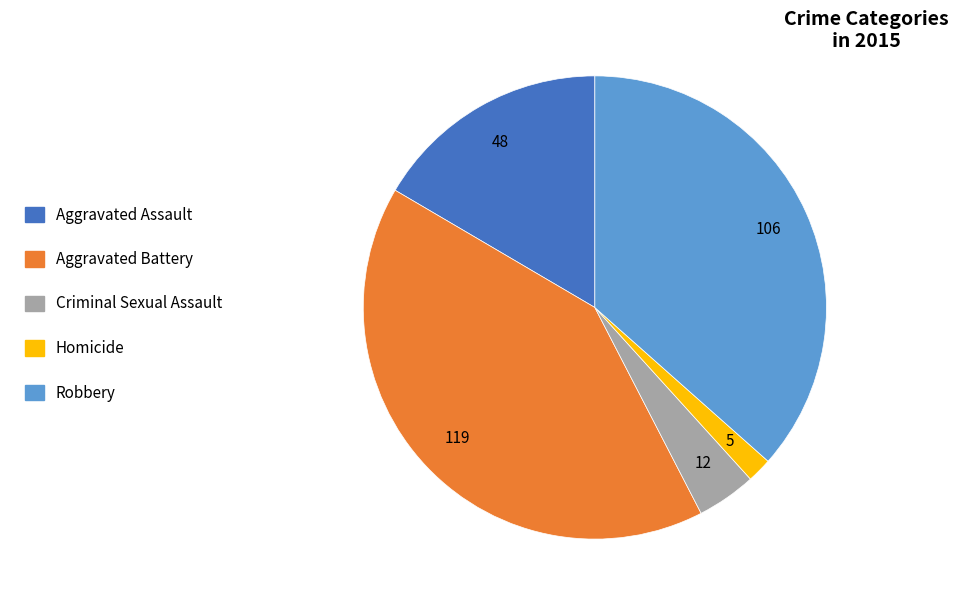

Do Aggravated Assault and Robbery together represent more than half of the pie?

Yes